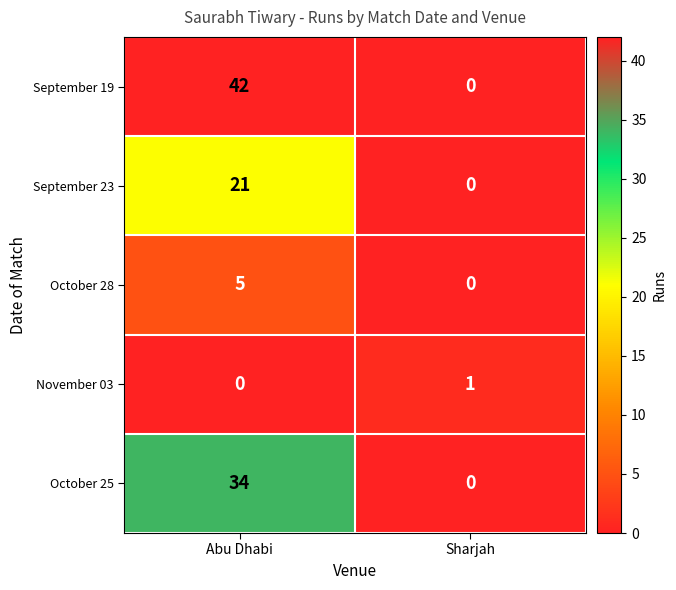

How many data points in October 25 are less than 34?

1